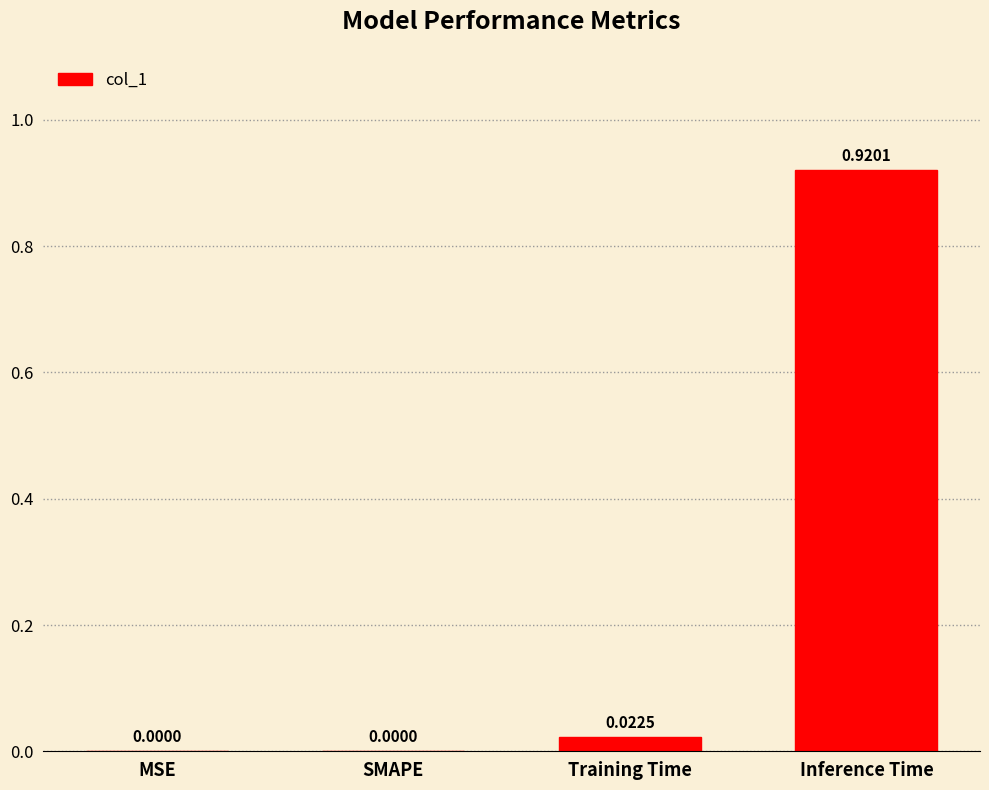

Count the number of data series in this chart.

1